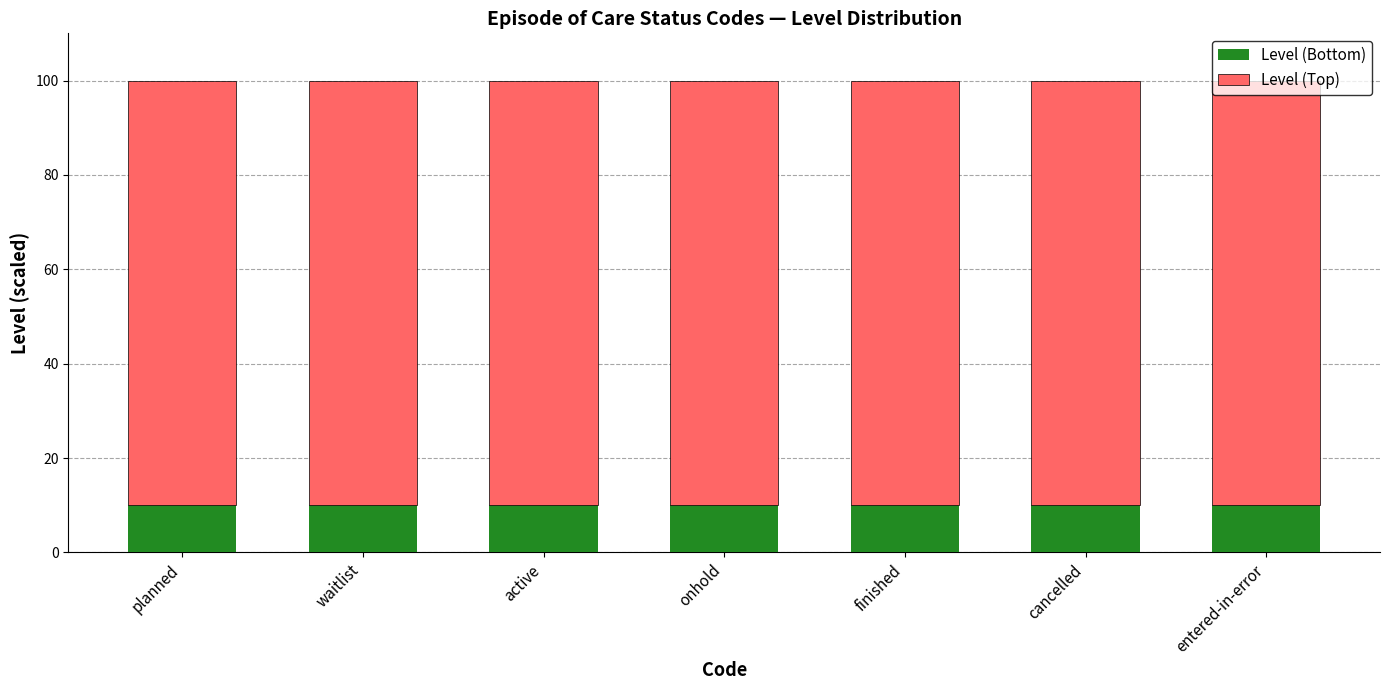

The Level (Bottom) series shows 10 at finished. True or false?

True